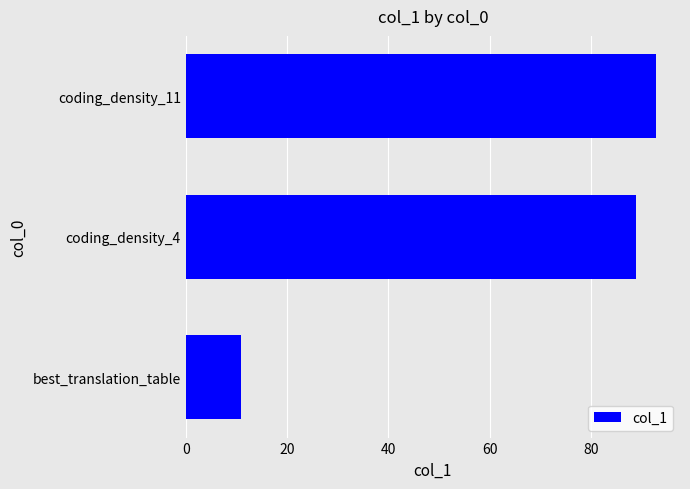

What is the sum of all values?

192.9